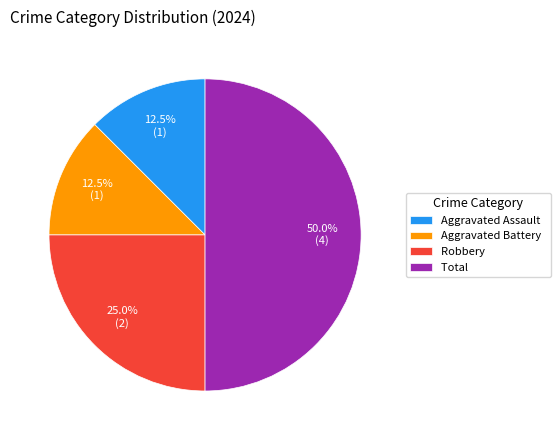

The Robbery slice represents 19% of the pie. True or false?

False